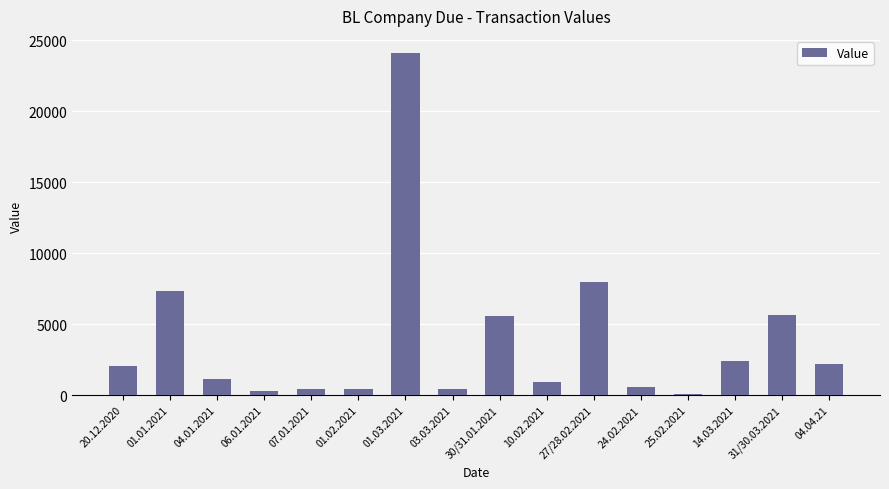

Is it true that the value at 14.03.2021 is 2386?

True